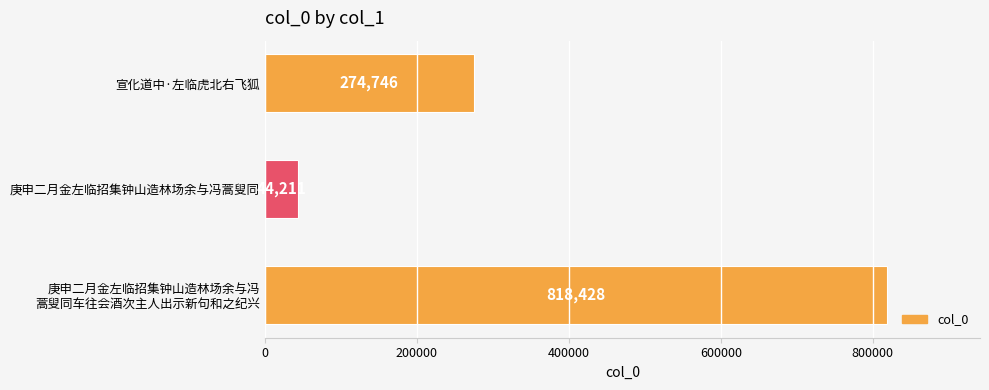

How many bars are there in total?

3